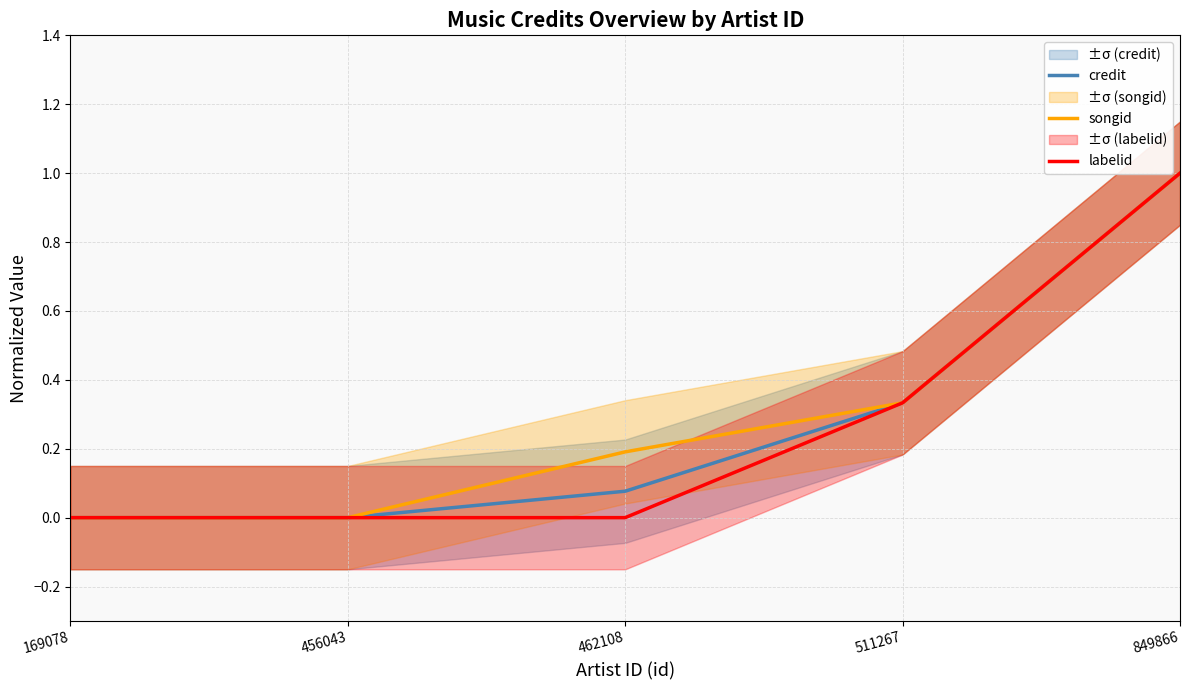

How many times do credit and labelid cross each other?

1